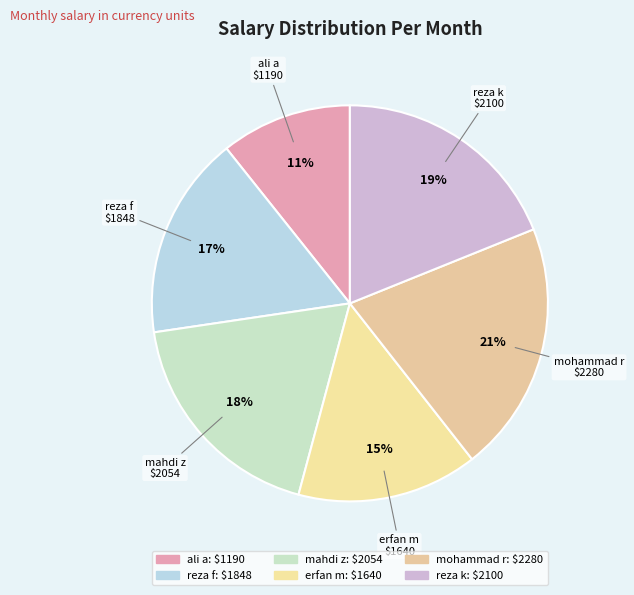

To the nearest percent, what is the difference between the largest and smallest slice percentages?

10%